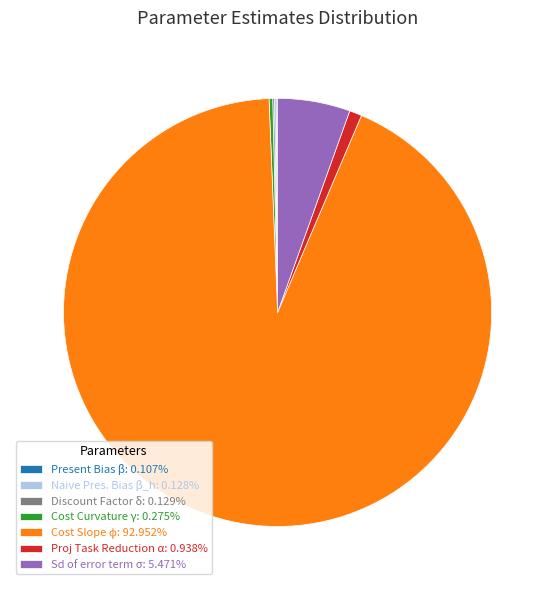

Is there a majority slice in this chart?

Yes